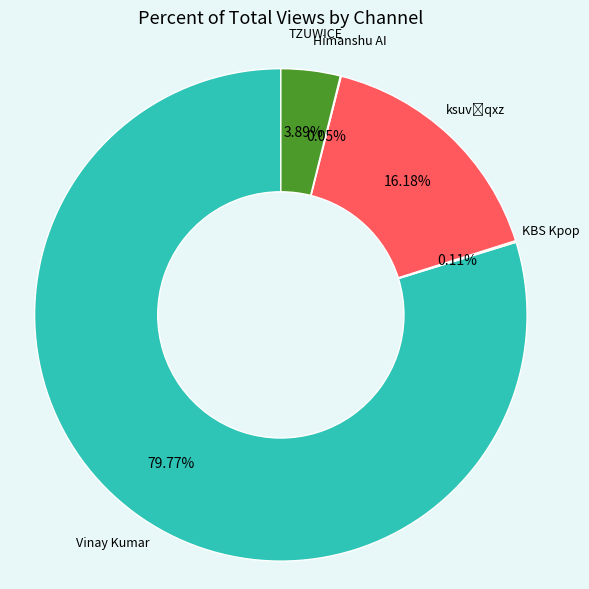

Is there a majority slice in this chart?

Yes